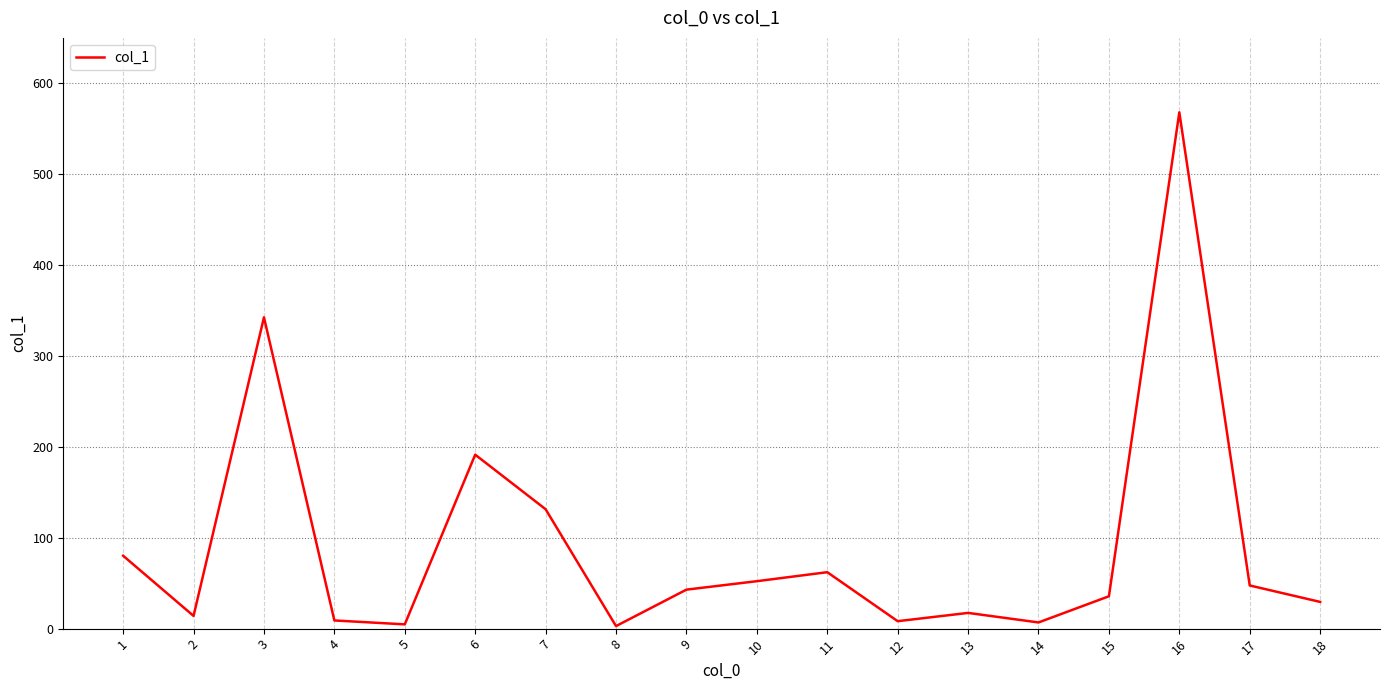

Where is the data nearest to the value 285?

3